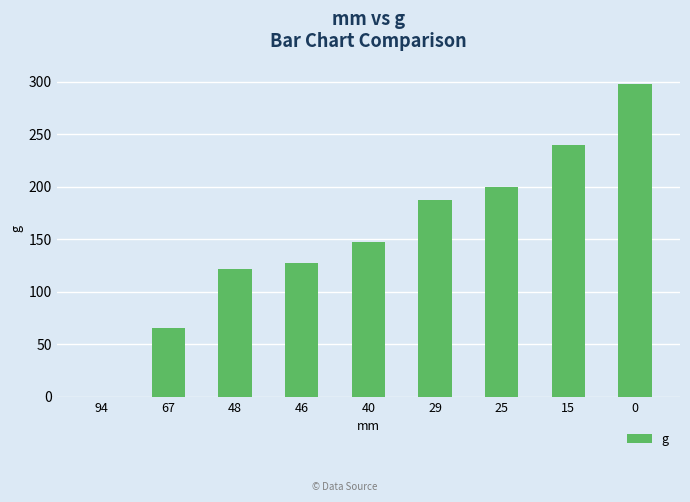

The chart shows a value of 108 at 67. True or false?

False